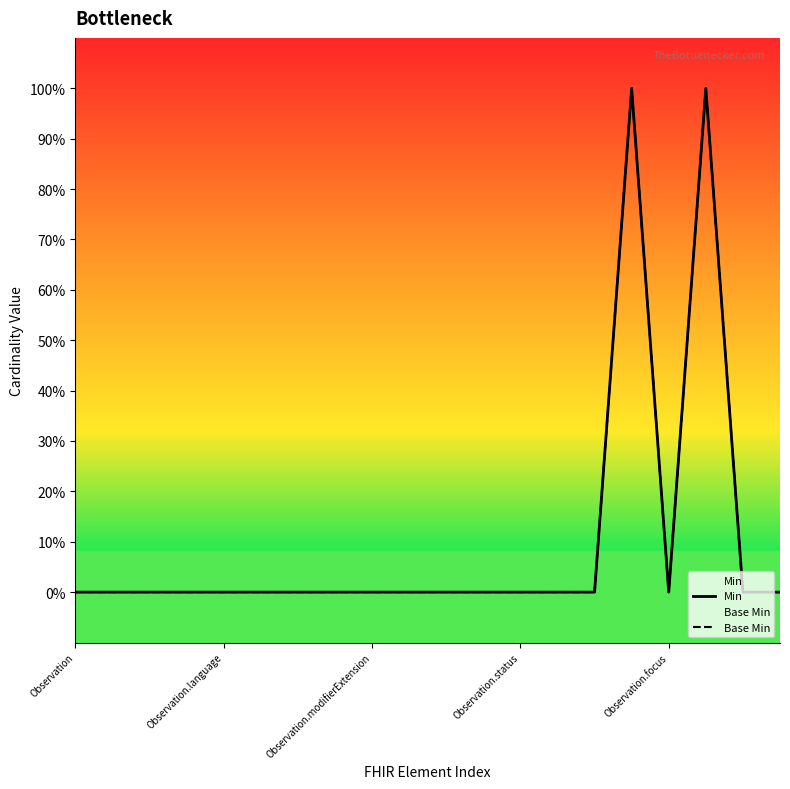

List the labels in order of Base Min value, smallest first.

Observation, Observation.language, Observation.modifierExtension, Observation.status, Observation.focus, 5, 6, 7, 8, 9, 10, 11, 12, 13, 14, 16, 18, 19, 15, 17